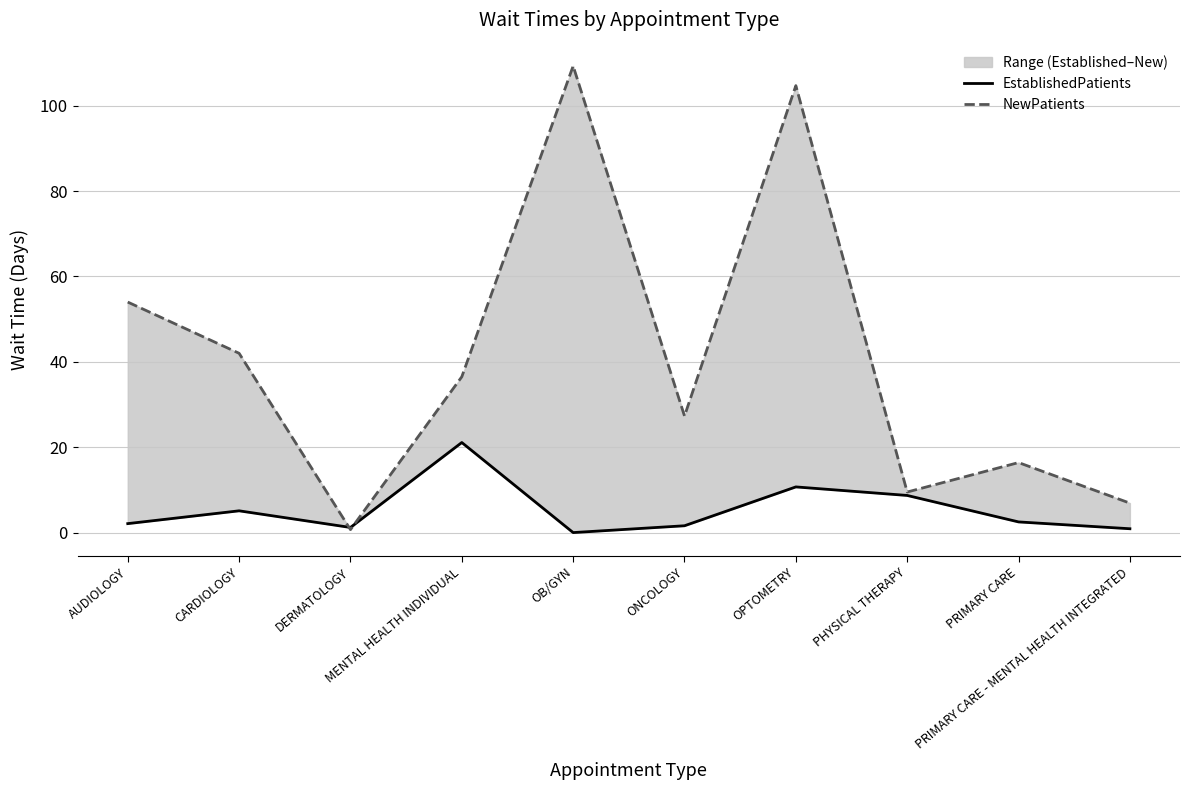

At how many categories does at least one series exceed 6?

9